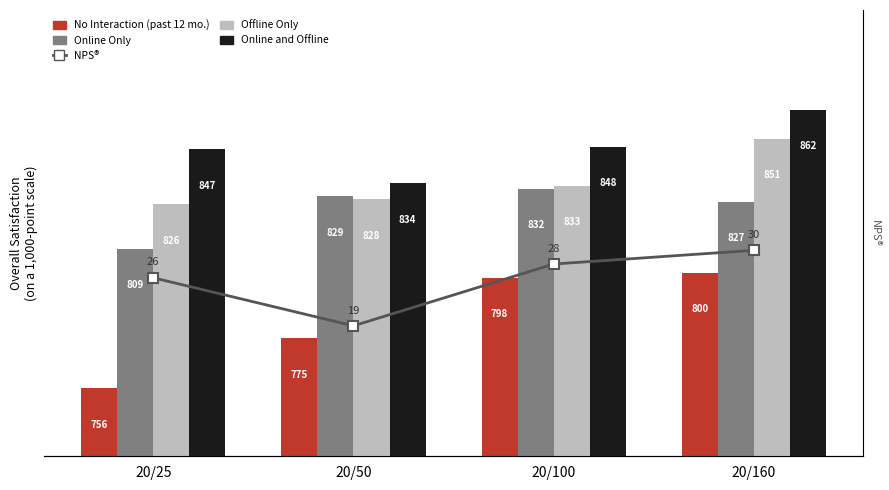

True or false: NPS® has a value of 19 at 20/50.

True